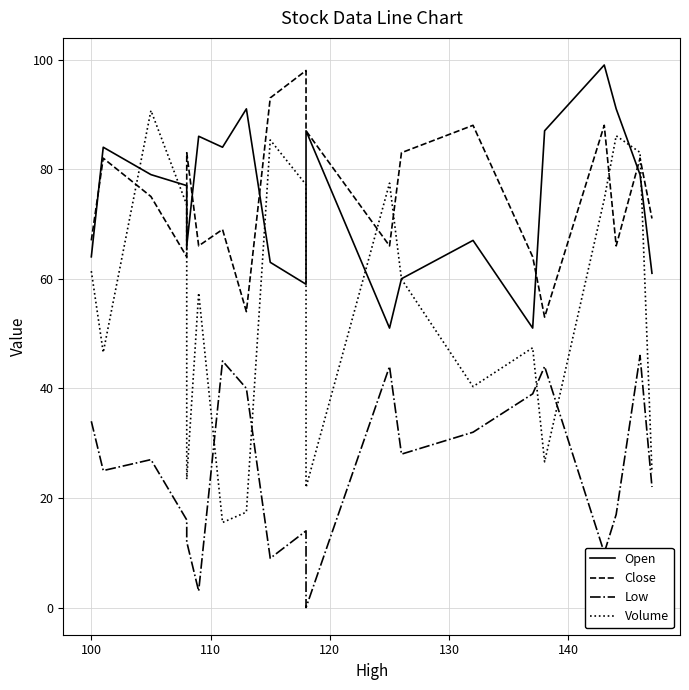

At how many categories does at least one series exceed 84?

10